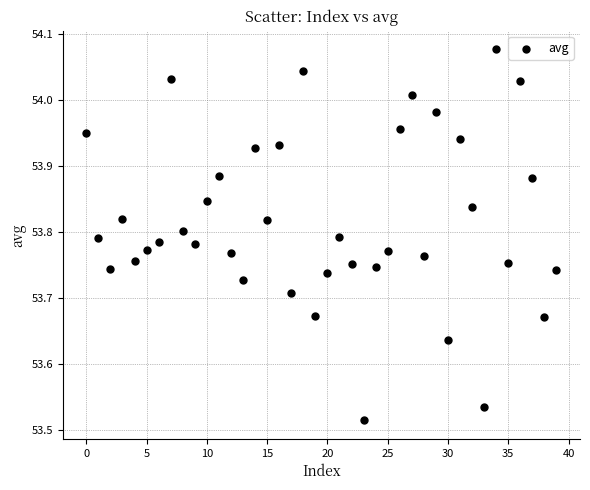

What is the range of Y values (max minus min)?

0.6